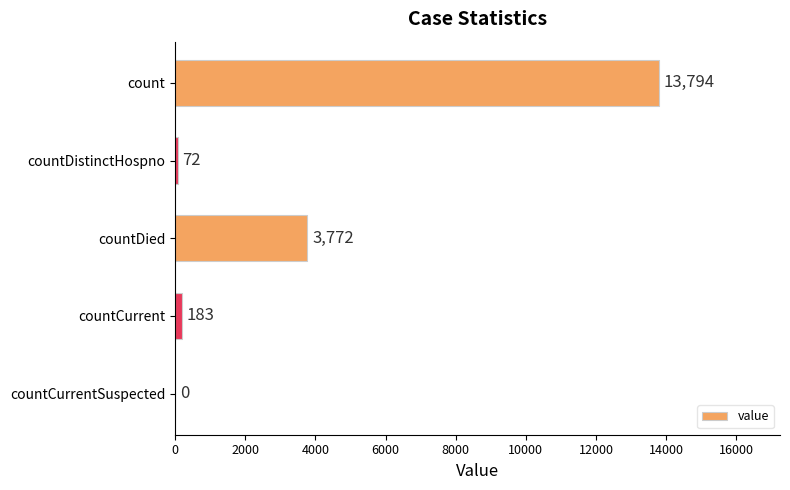

What is the sum of the values at countDied and count?

17566